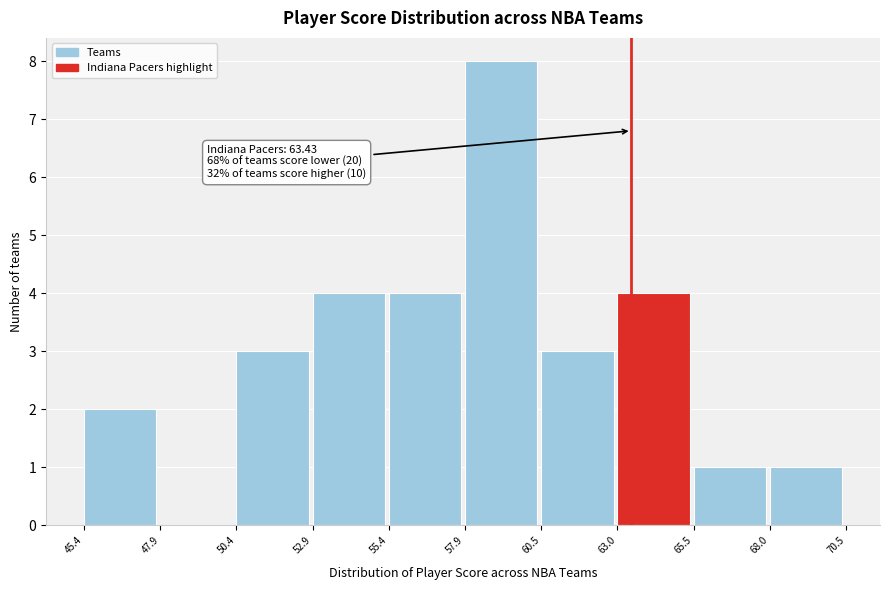

Which range on the x-axis has the tallest bar?

57.9 to 60.5